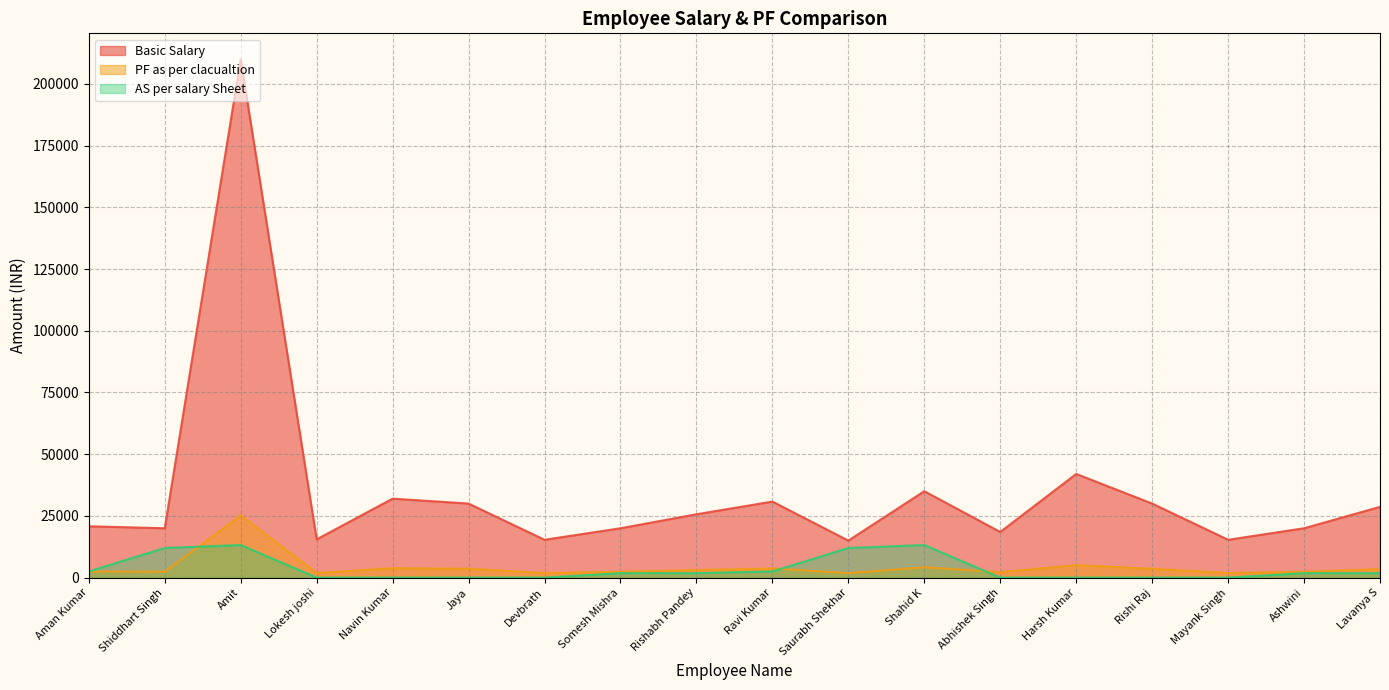

Reading left to right, transcribe all the data shown in this chart.

Basic Salary: Aman Kumar=20800	Shiddhart Singh=20000	Amit=210000	Lokesh joshi=15500	Navin Kumar=32000	Jaya=30000	Devbrath=15333	Somesh Mishra=20000	Rishabh Pandey=25667	Ravi Kumar=30800	Saurabh Shekhar=15000	Shahid K=35000	Abhishek Singh=18500	Harsh Kumar=42000	Rishi Raj=30000	Mayank Singh=15333	Ashwini=20000	Lavanya S=28667
PF as per clacualtion: Aman Kumar=2496	Shiddhart Singh=2400	Amit=25200	Lokesh joshi=1860	Navin Kumar=3840	Jaya=3600	Devbrath=1840	Somesh Mishra=2400	Rishabh Pandey=3080	Ravi Kumar=3696	Saurabh Shekhar=1800	Shahid K=4200	Abhishek Singh=2220	Harsh Kumar=5040	Rishi Raj=3600	Mayank Singh=1840	Ashwini=2400	Lavanya S=3440
AS per salary Sheet: Aman Kumar=2496	Shiddhart Singh=12000	Amit=13200	Lokesh joshi=0	Navin Kumar=0	Jaya=0	Devbrath=0	Somesh Mishra=1800	Rishabh Pandey=1800	Ravi Kumar=2496	Saurabh Shekhar=12000	Shahid K=13200	Abhishek Singh=0	Harsh Kumar=0	Rishi Raj=0	Mayank Singh=0	Ashwini=1800	Lavanya S=1800